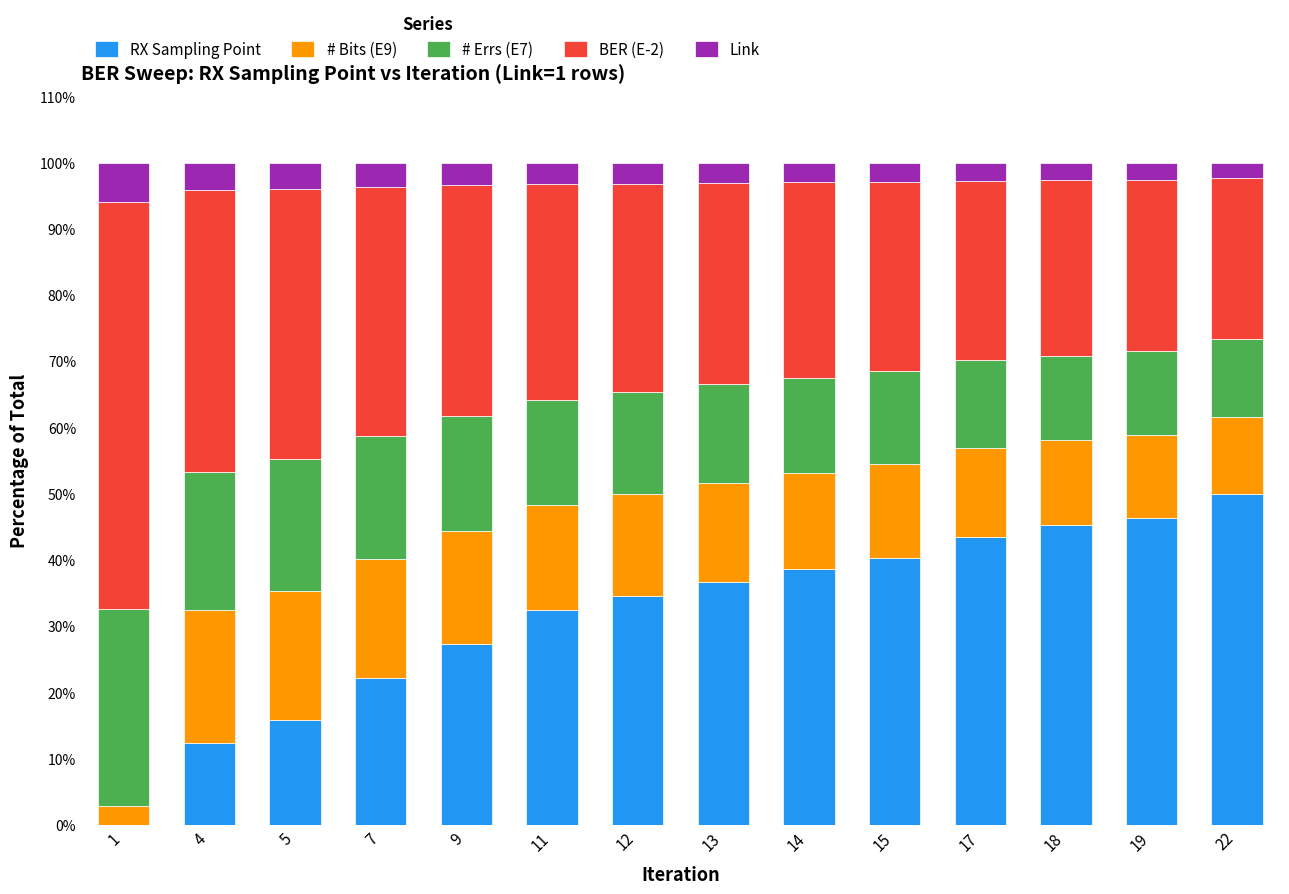

Are the bars grouped side by side (vs. stacked)?

No